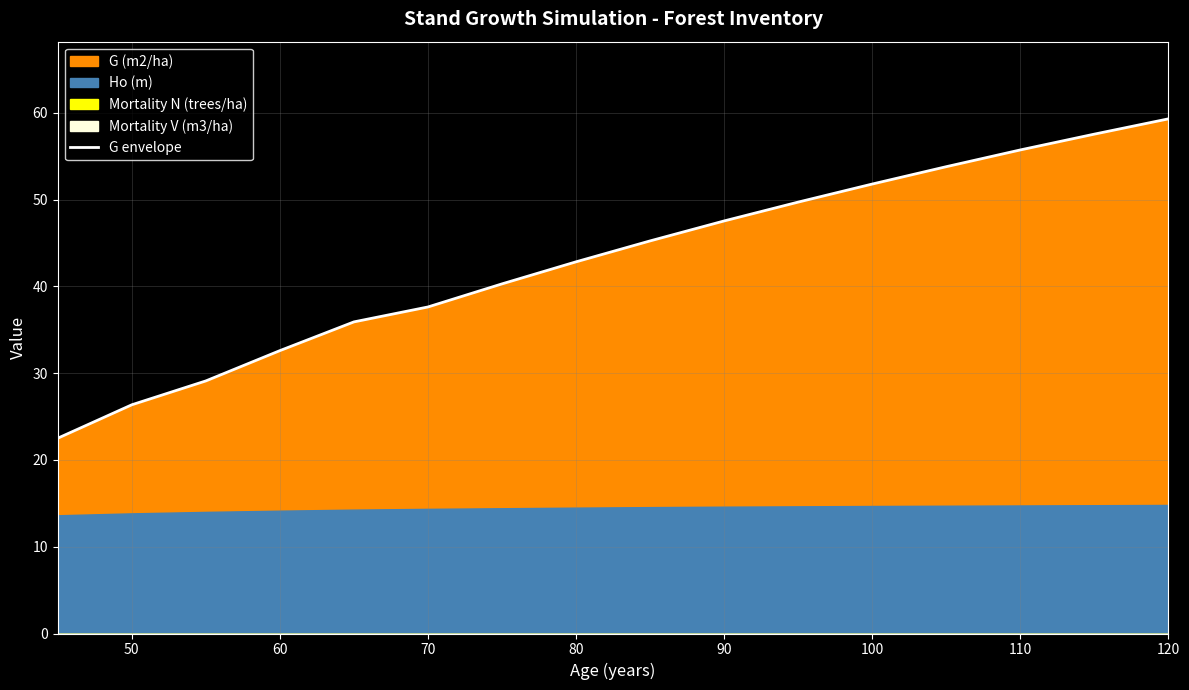

True or false: G envelope has a value of 32.6 at 60.

True